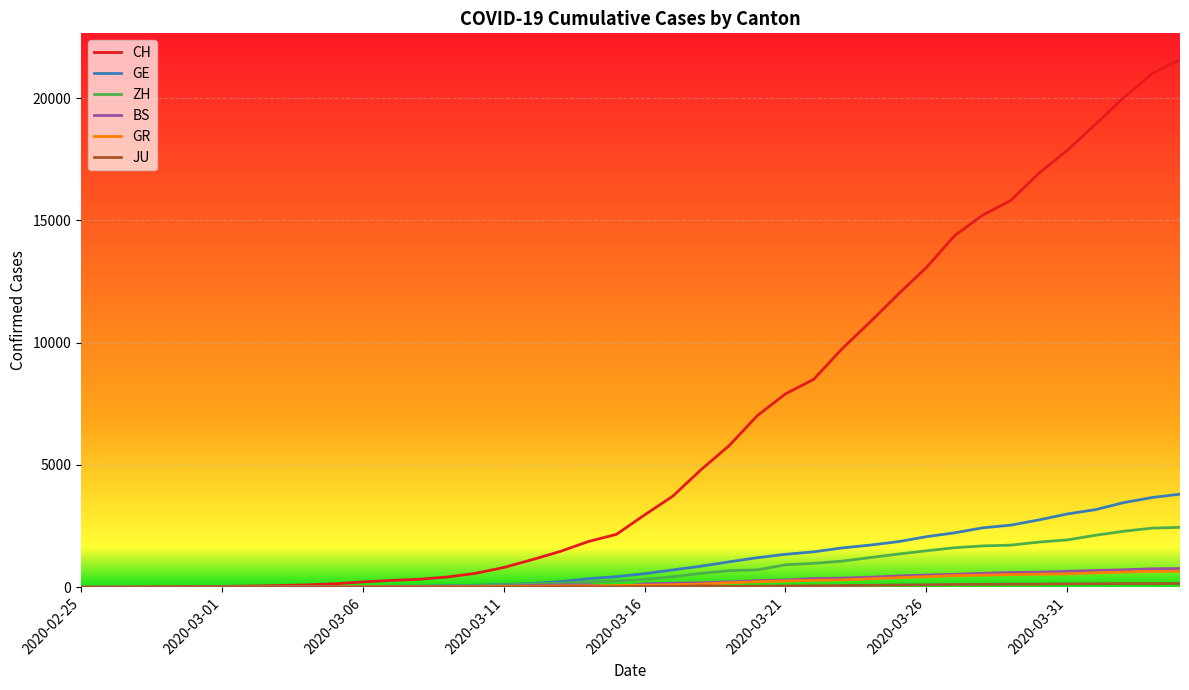

Which series has the widest spread of values?

CH